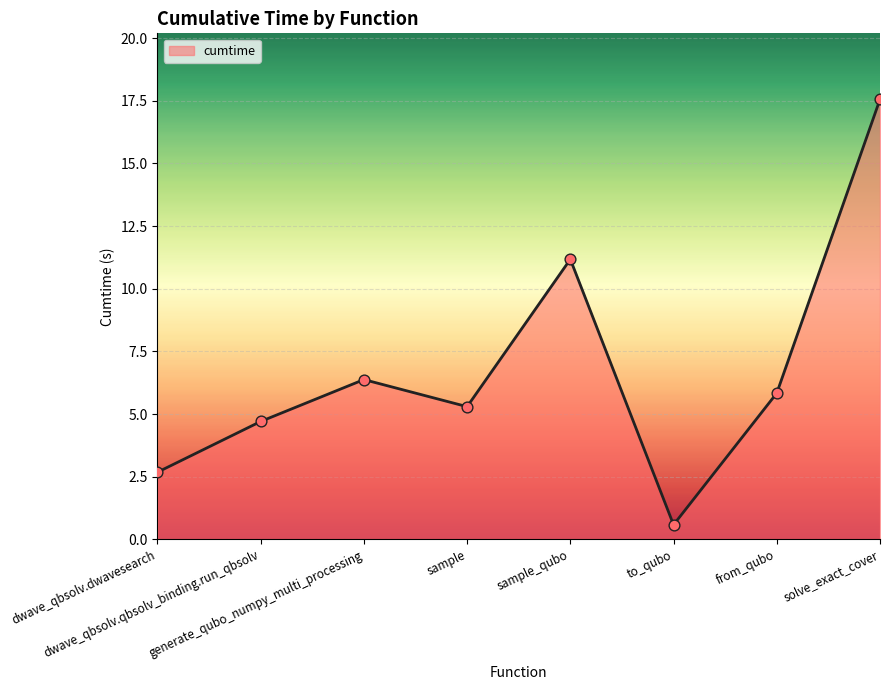

Approximately how many times larger is the value at dwave_qbsolv.dwavesearch compared to dwave_qbsolv.qbsolv_binding.run_qbsolv?

0.6